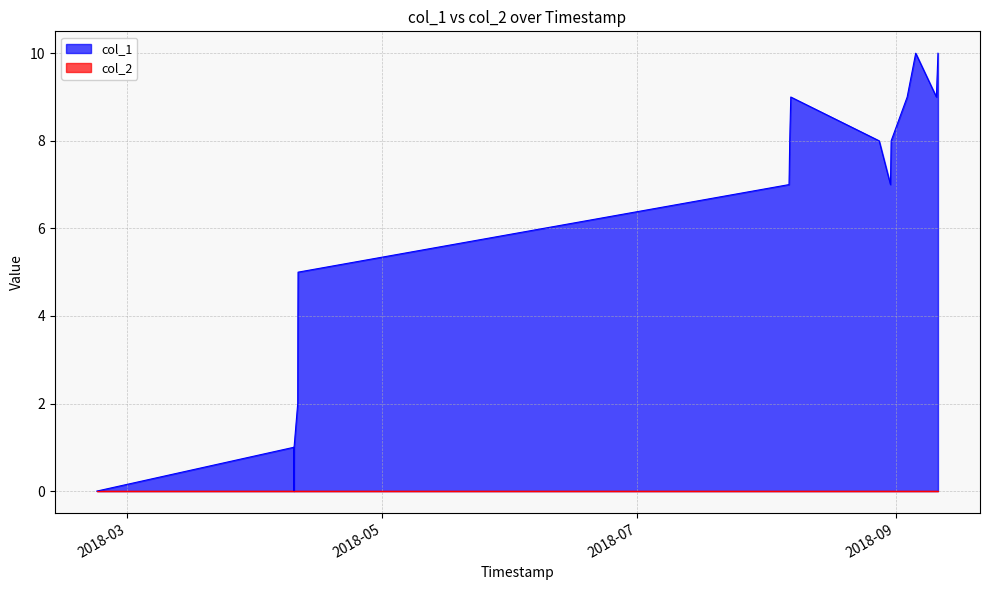

What is the greatest value displayed?

10